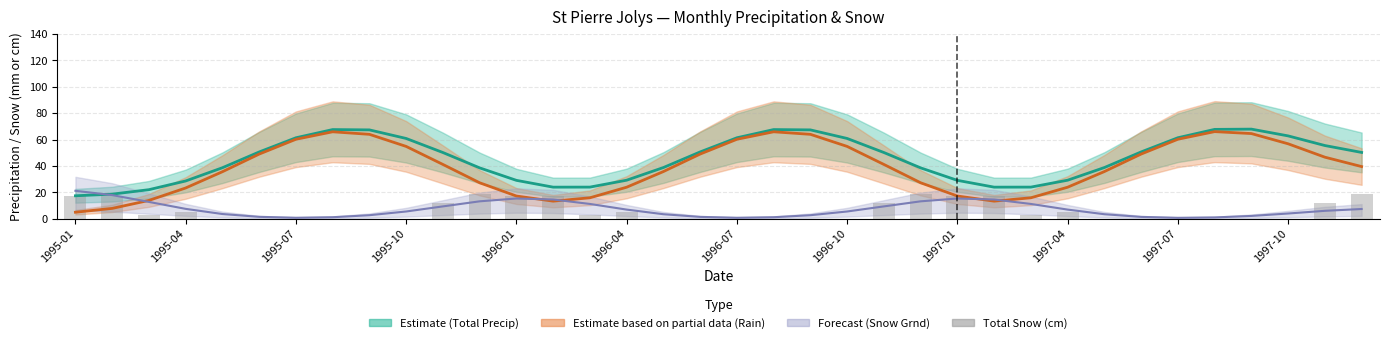

How many values are between 0 and 17?

33